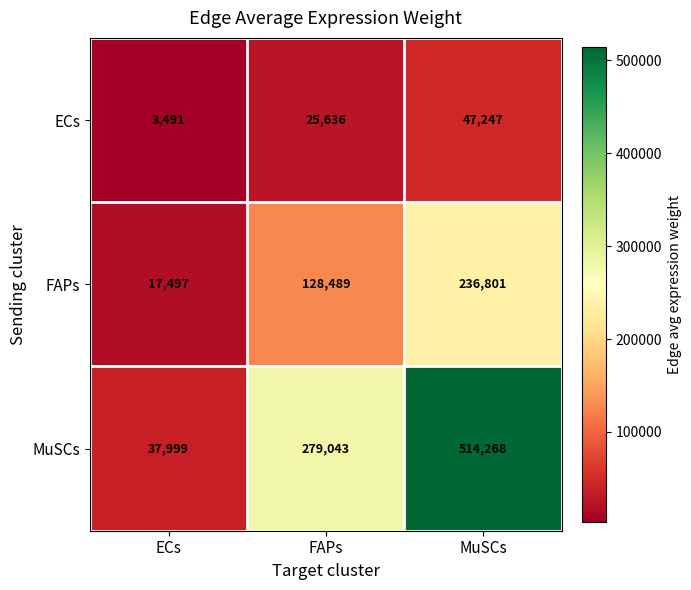

The MuSCs series shows 514268 at MuSCs. True or false?

True